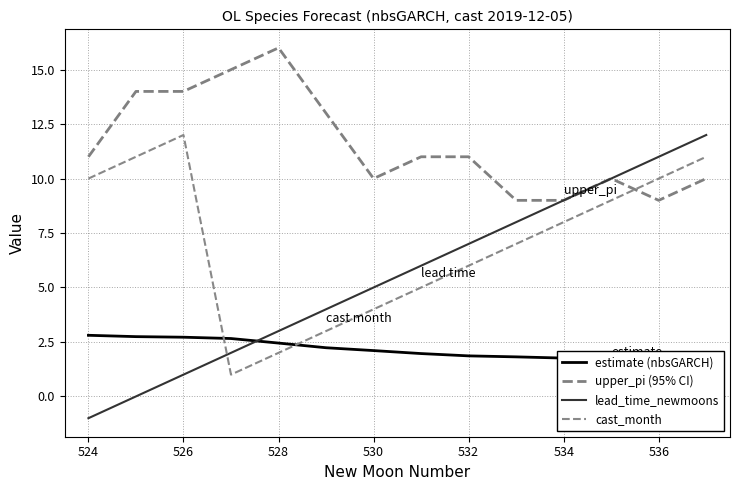

At which label does cast_month reach its peak?

526